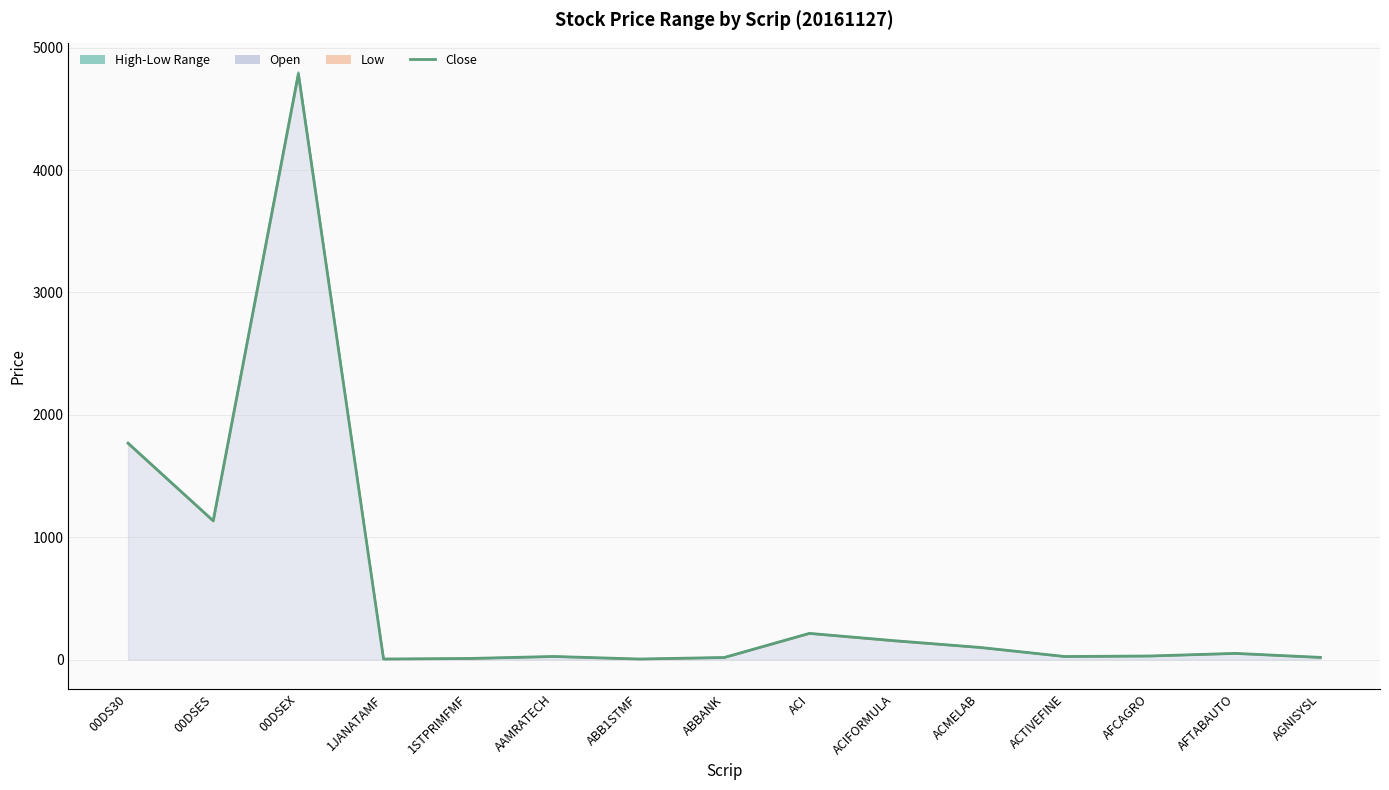

In High, how many points are lower than both neighbors (excluding endpoints)?

4